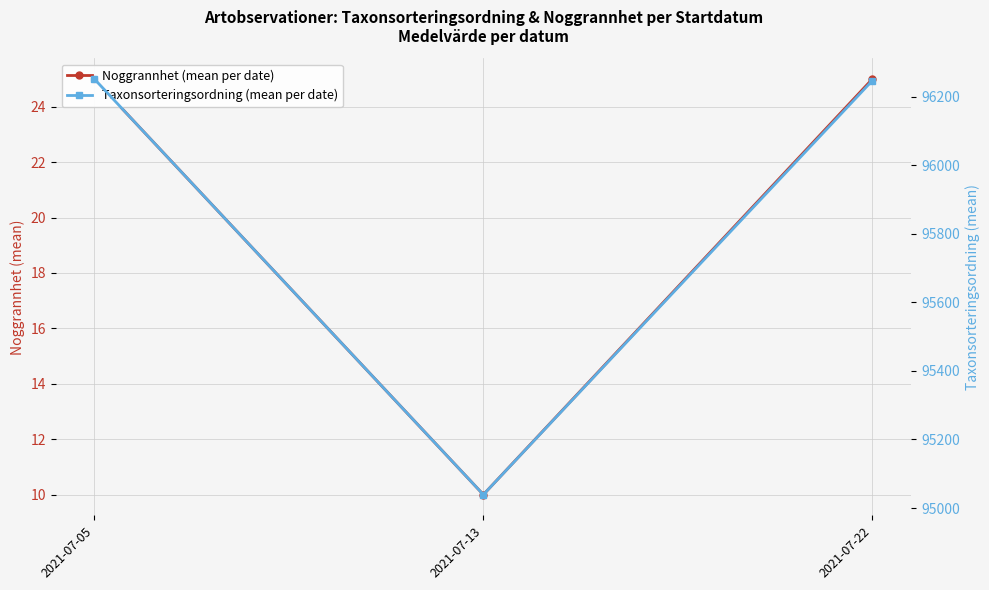

What are all the series names shown in the legend?

Noggrannhet (mean per date), Taxonsorteringsordning (mean per date)